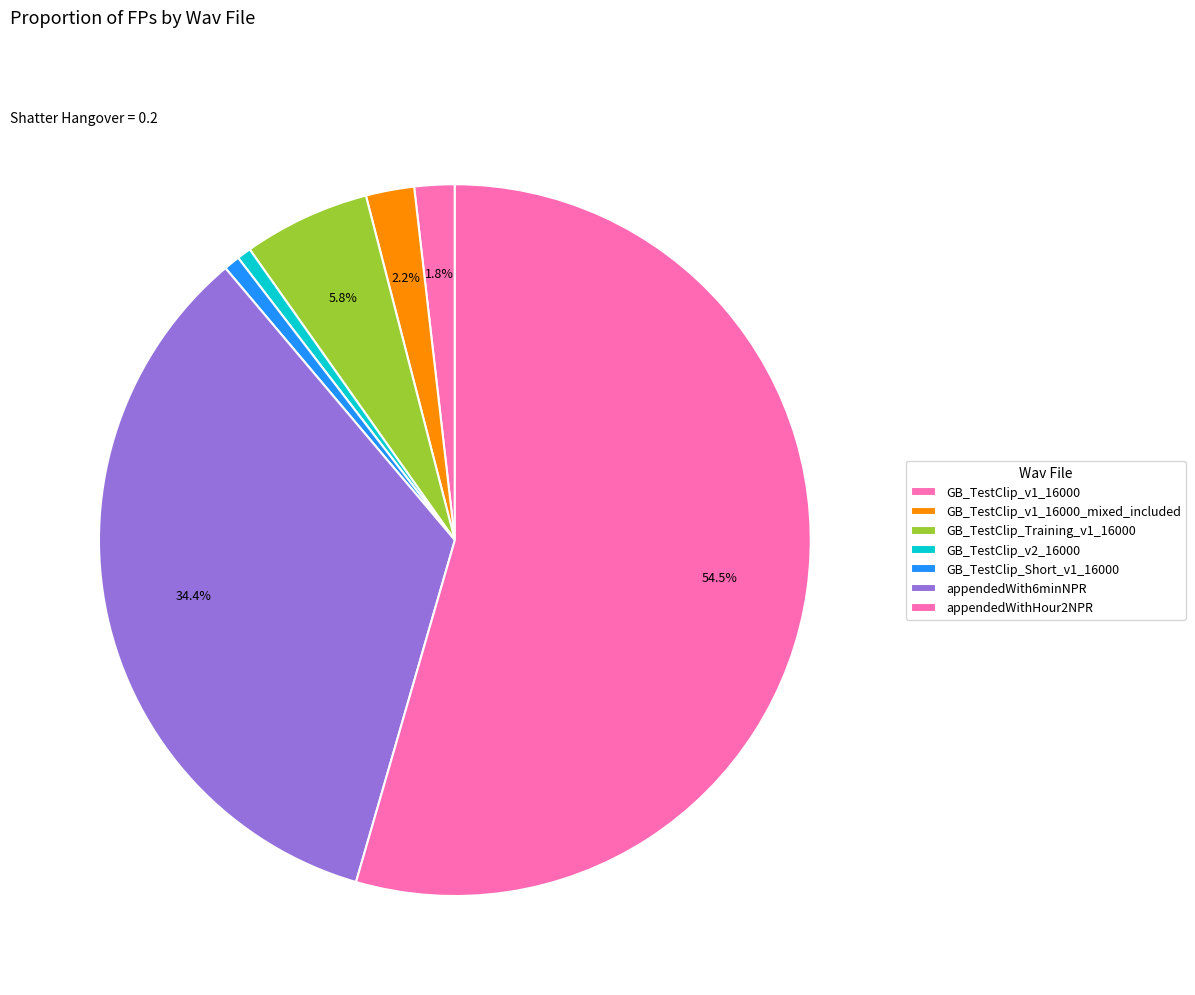

How many slices are in this pie chart?

7